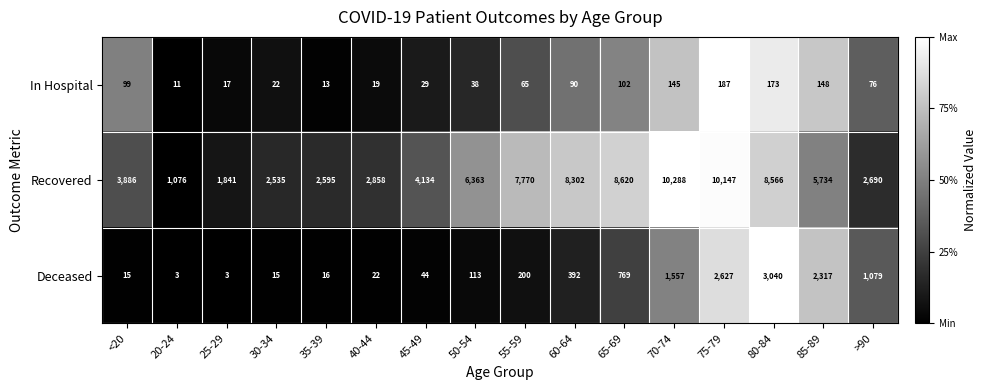

Which series has the widest spread of values?

Recovered